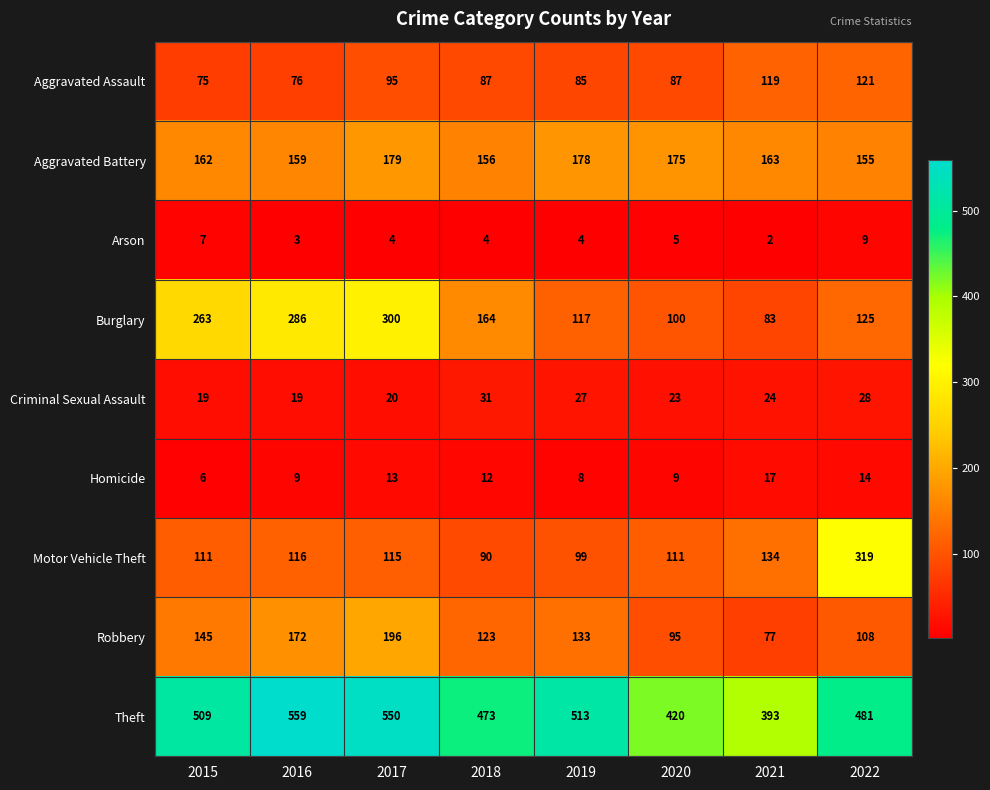

Which series has the widest spread of values?

Motor Vehicle Theft